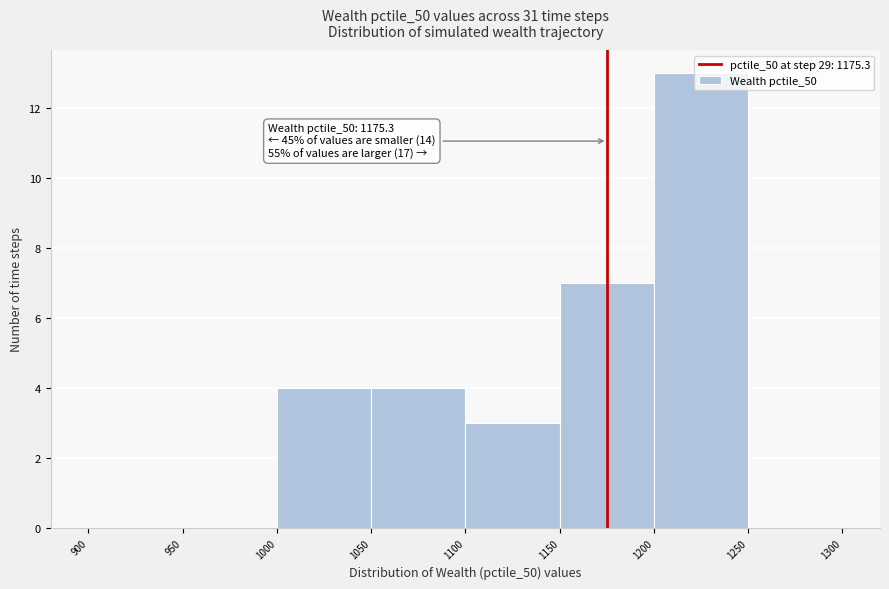

Over which range of the x-axis is the bar tallest?

1200 to 1250